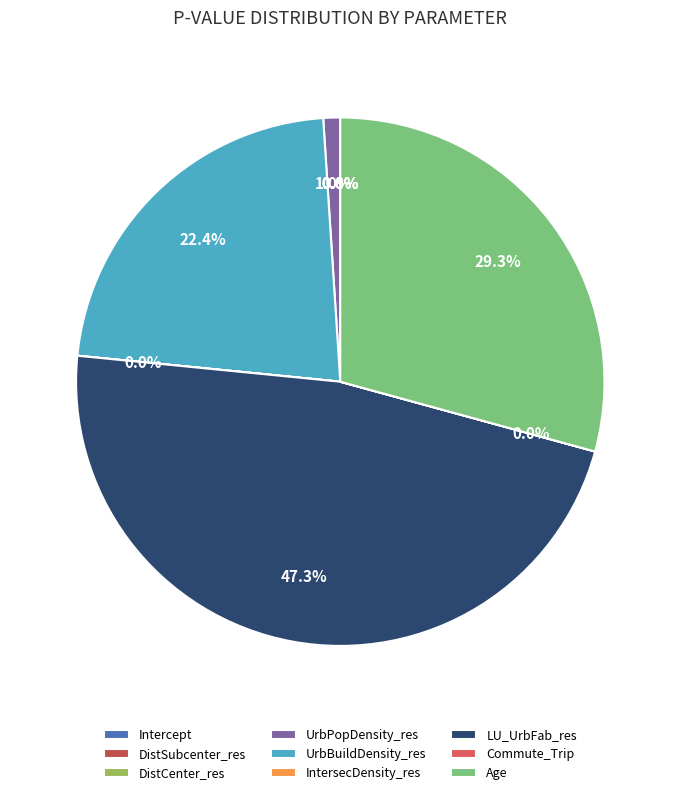

How many segments does this pie chart have?

9